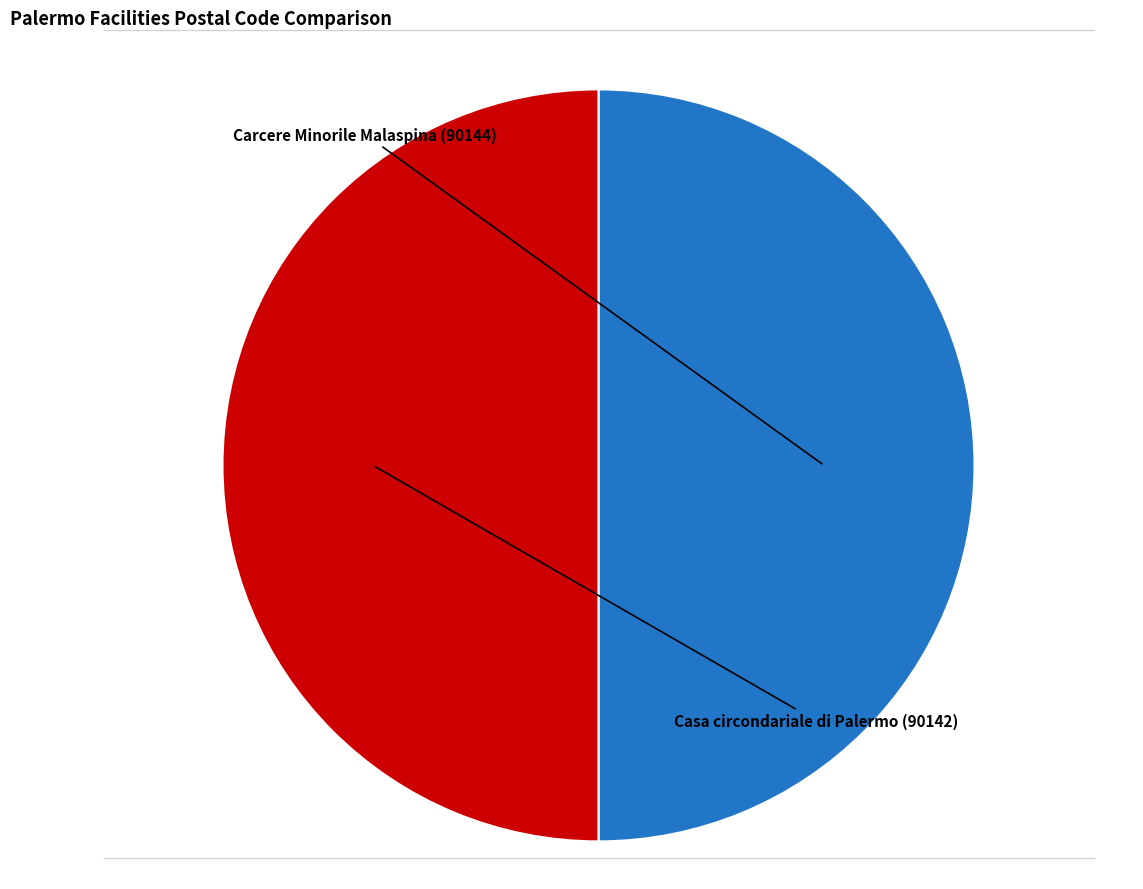

The Carcere Minorile Malaspina slice represents 61% of the pie. True or false?

False